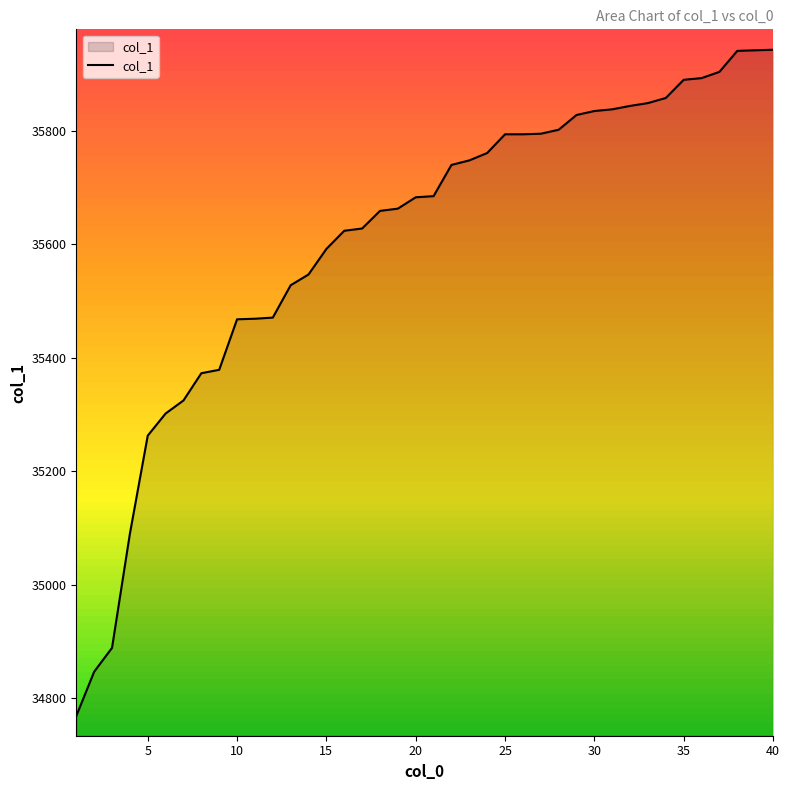

What is the difference between the maximum and minimum values?

1174